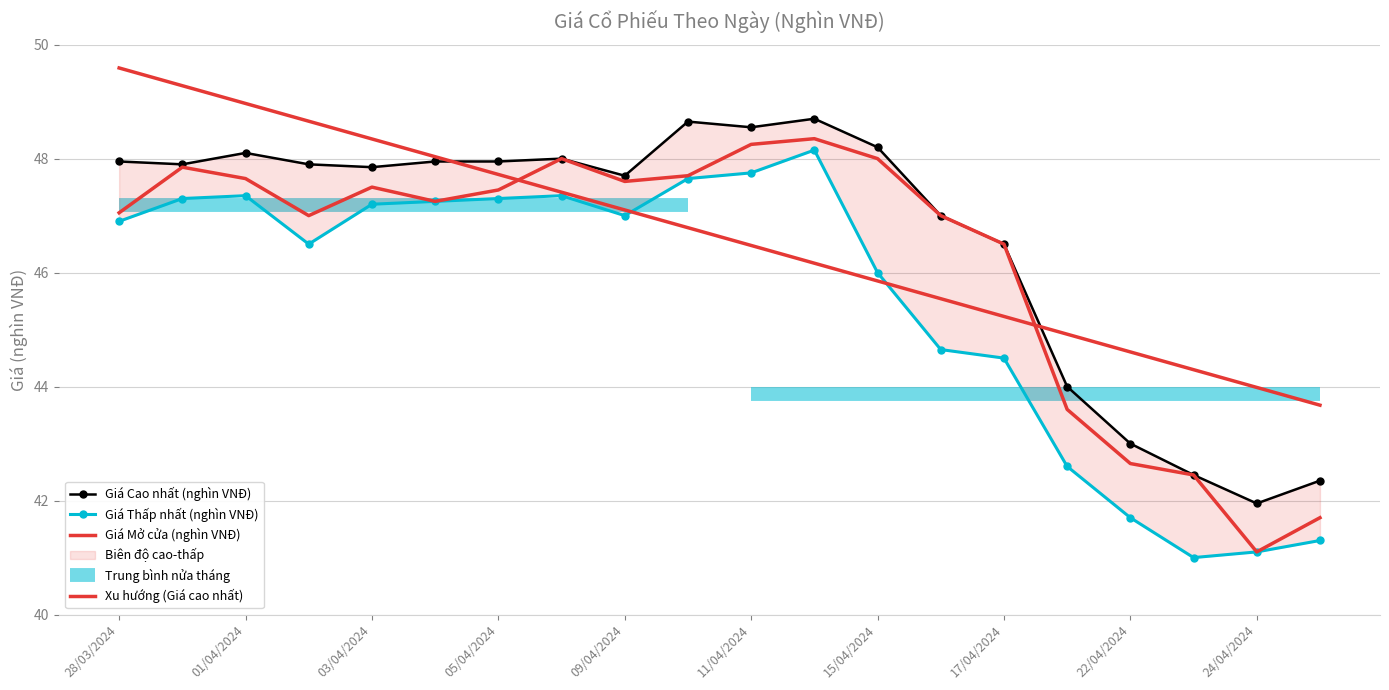

How many values in the Giá Cao nhất (nghìn VNĐ) series are below 47?

6